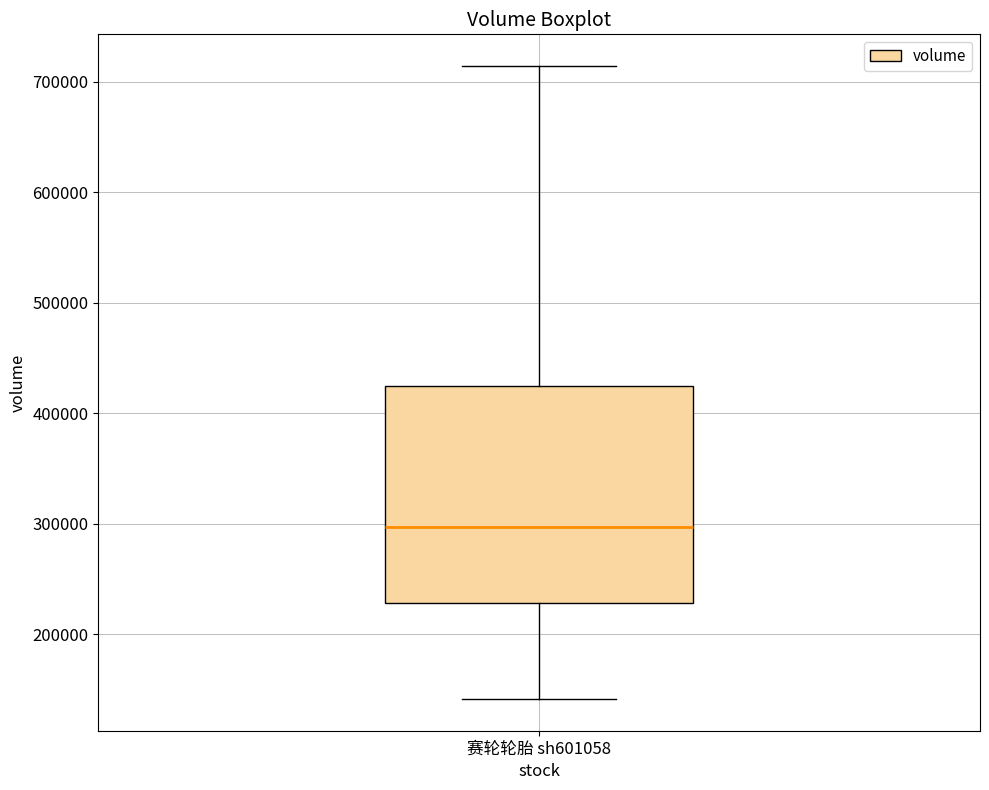

Where does the median line of the box for 赛轮轮胎 sh601058 sit on the y-axis? The values are not printed on the chart, so give them approximately, as read against the axis.

300000